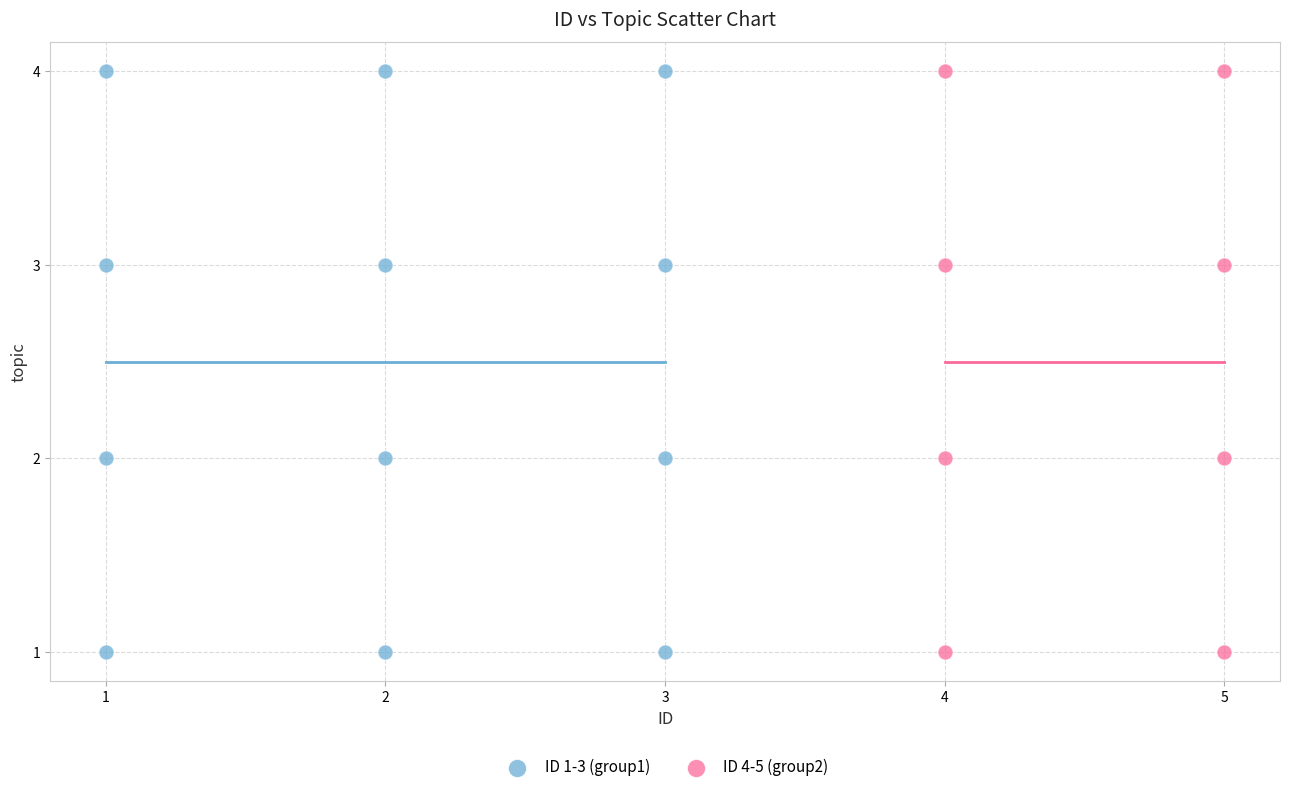

What are all the series names shown in the legend?

ID 1-3 (group1), ID 4-5 (group2)